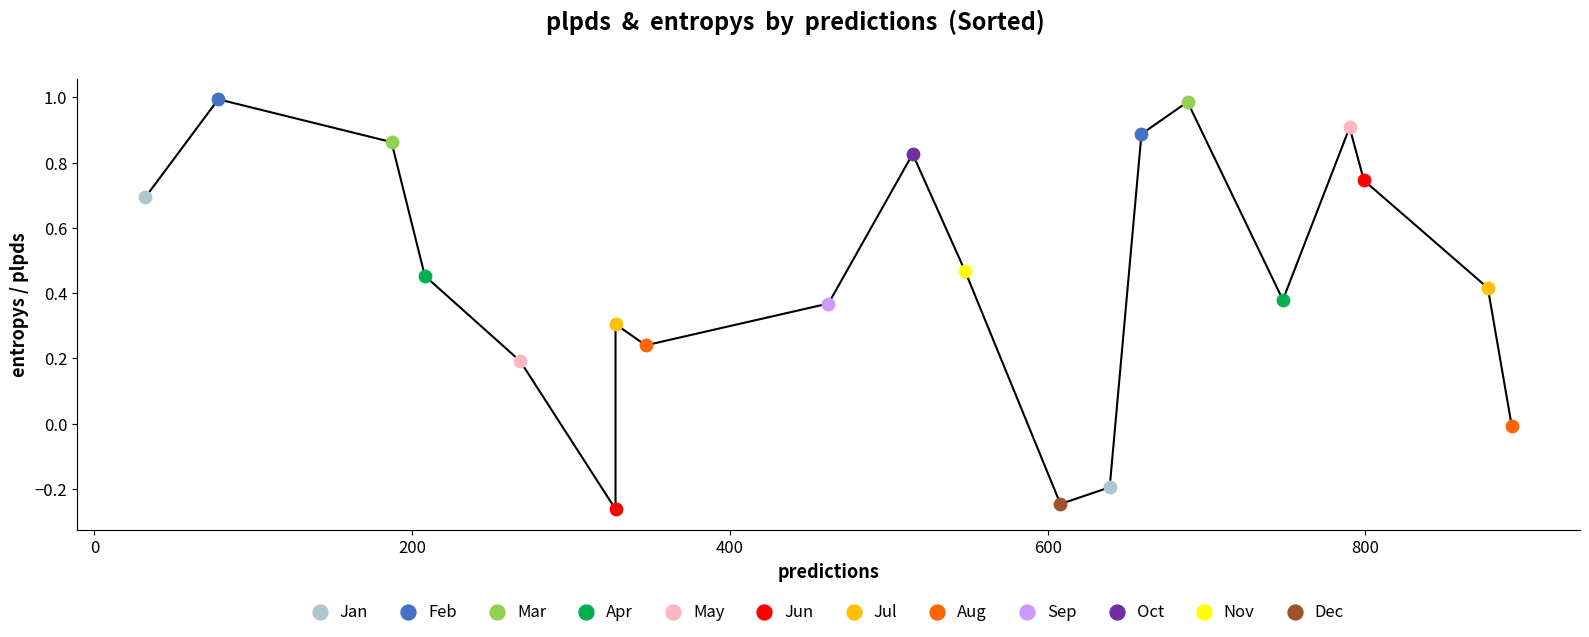

What is the total value across all series at 0?

0.7